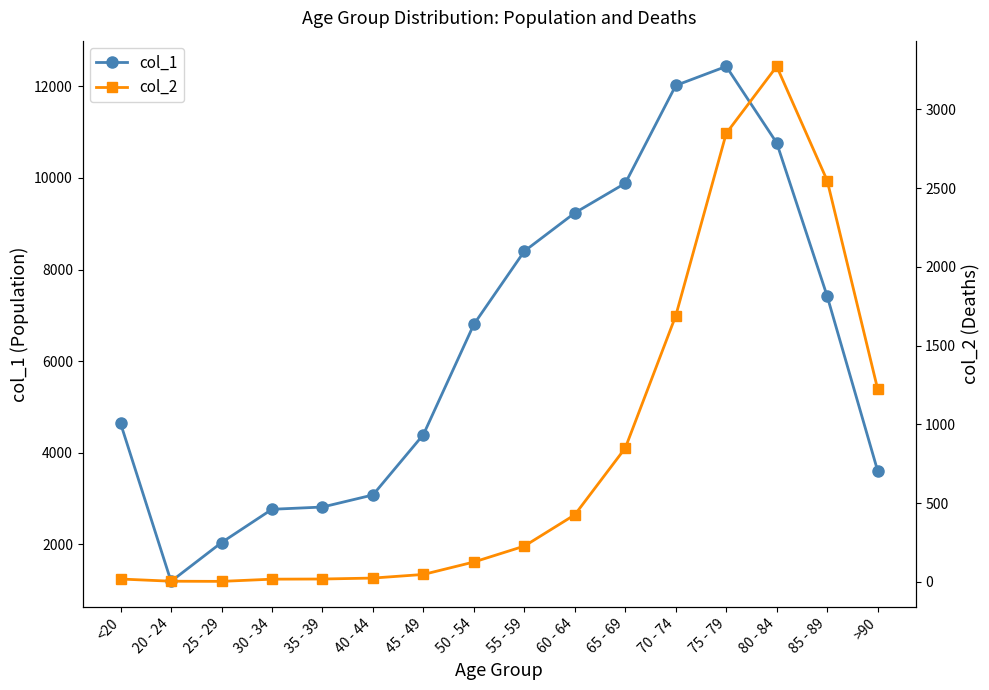

True or false: col_1 and col_2 intersect in this chart.

False